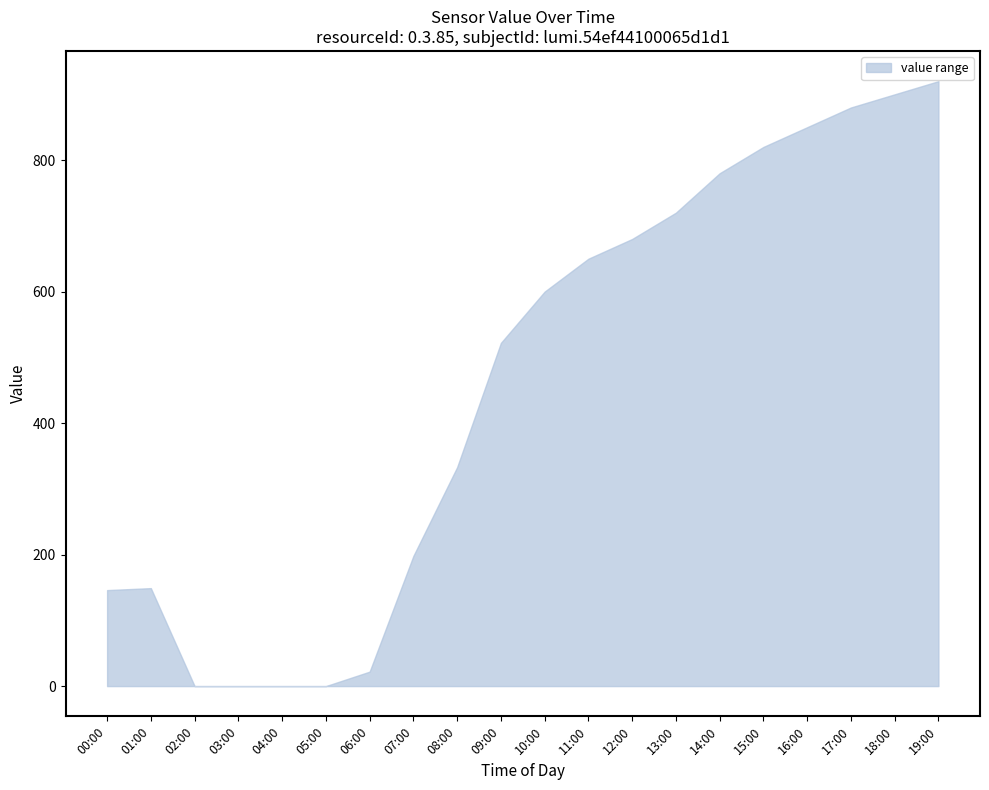

What is the change in value from 11:00 to 19:00?

+270